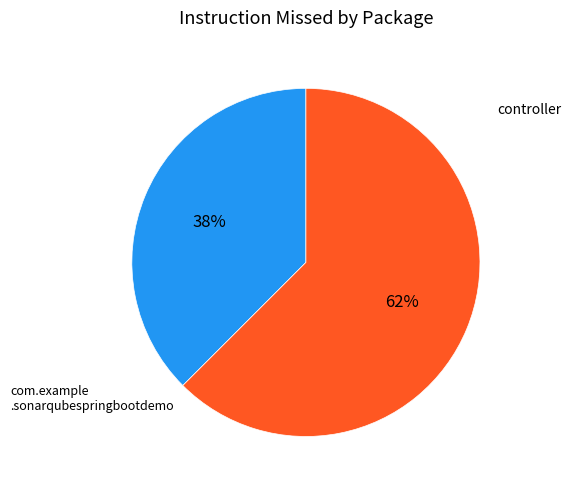

Is there a majority slice in this chart?

Yes